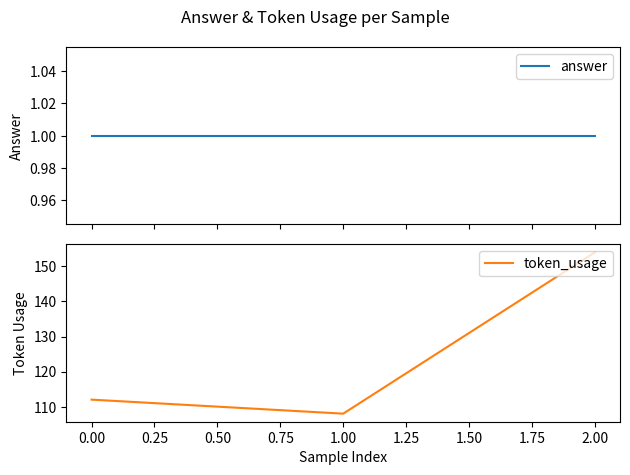

The value of token_usage at 2.00 is 243. True or false?

False